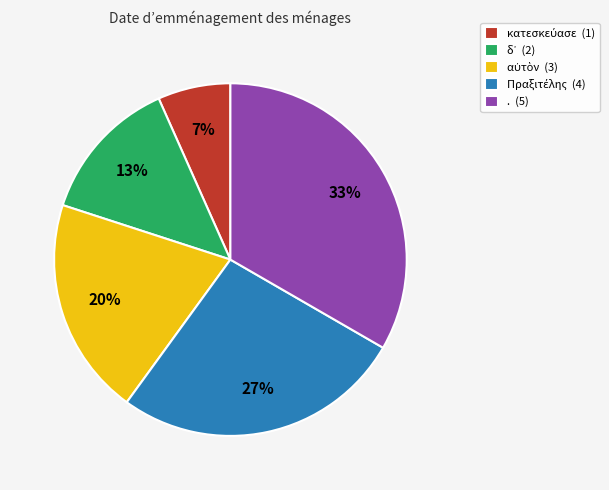

Is there any slice that represents more than half of the pie?

No